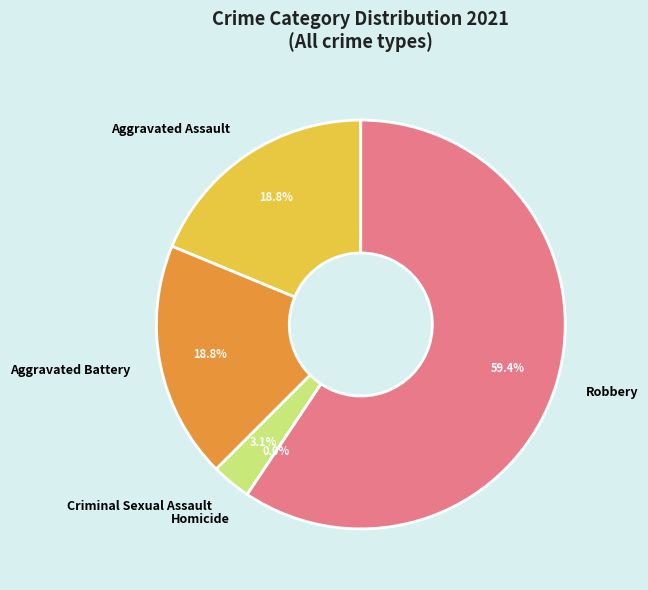

Which category has the biggest portion of the pie?

Robbery